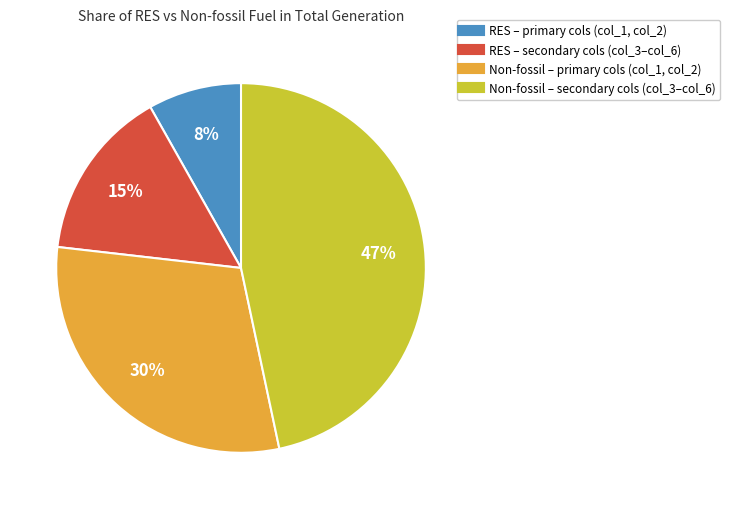

Is there a majority slice in this chart?

No